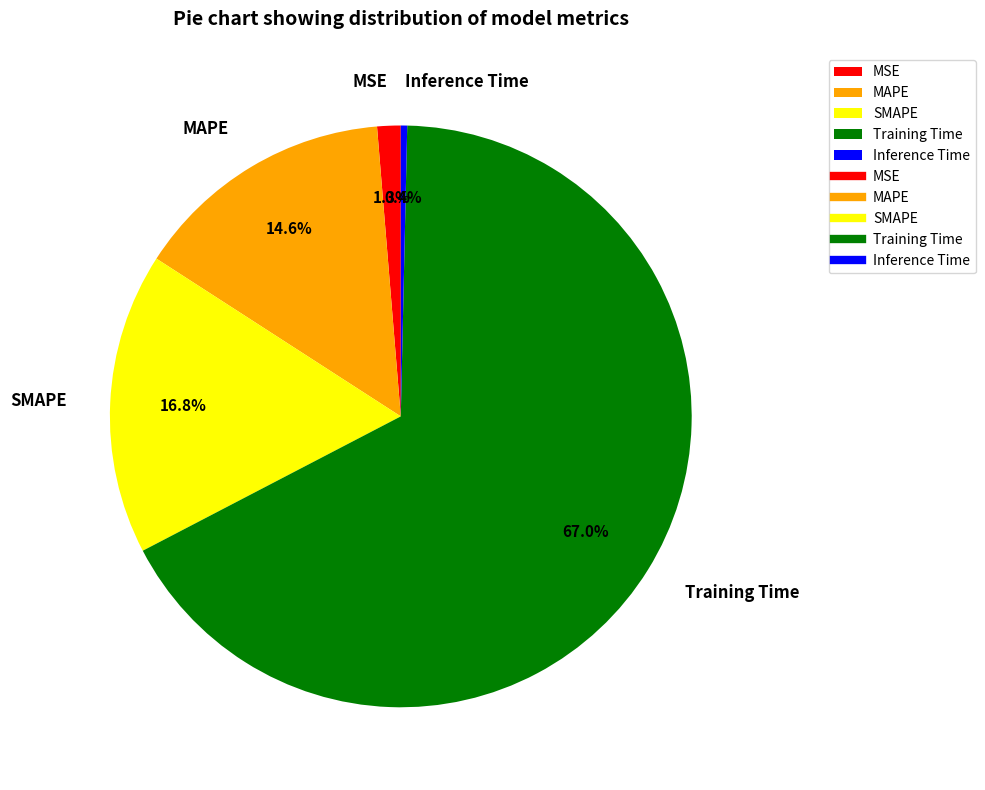

Is it true that Training Time is 67% of the pie?

True